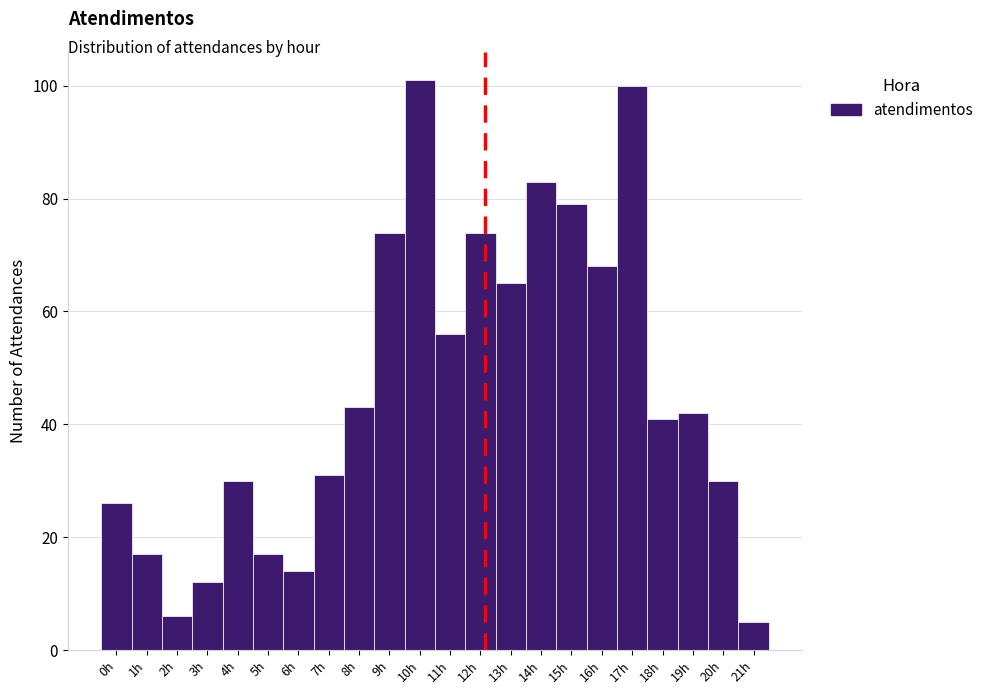

Reading left to right, list every bar in this chart as the range it spans on the x-axis followed by its height. The values are not printed on the chart, so give them approximately, as read against the axis.

-0.5 to 0.5: 26
0.5 to 1.5: 18
1.5 to 2.5: 6
2.5 to 3.5: 12
3.5 to 4.5: 30
4.5 to 5.5: 18
5.5 to 6.5: 14
6.5 to 7.5: 32
7.5 to 8.5: 44
8.5 to 9.5: 74
9.5 to 10.5: 102
10.5 to 11.5: 56
11.5 to 12.5: 74
12.5 to 13.5: 66
13.5 to 14.5: 84
14.5 to 15.5: 80
15.5 to 16.5: 68
16.5 to 17.5: 100
17.5 to 18.5: 42
18.5 to 19.5: 42
19.5 to 20.5: 30
20.5 to 21.5: 6